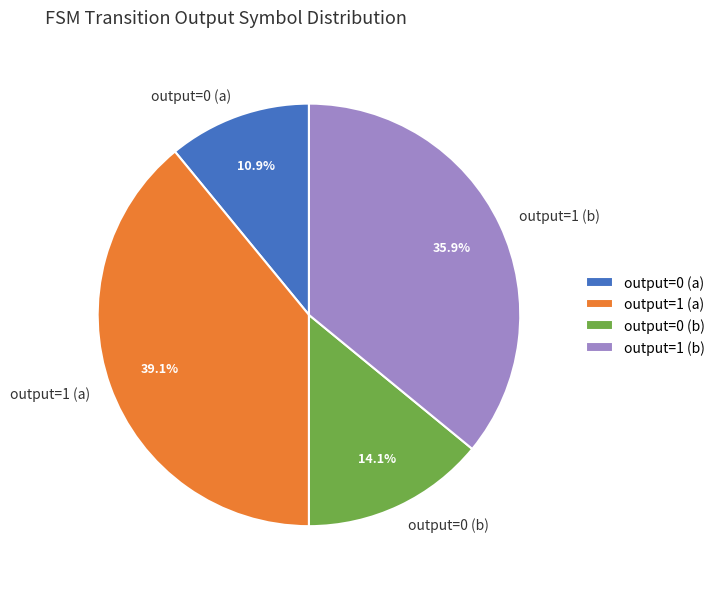

Is output=0 (b) the majority of the pie?

No